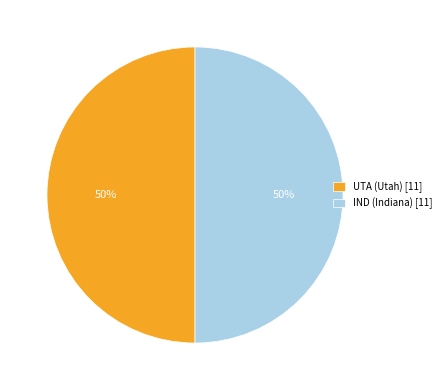

Combined, do IND (Indiana) [11] and UTA (Utah) [11] account for over 50%?

Yes